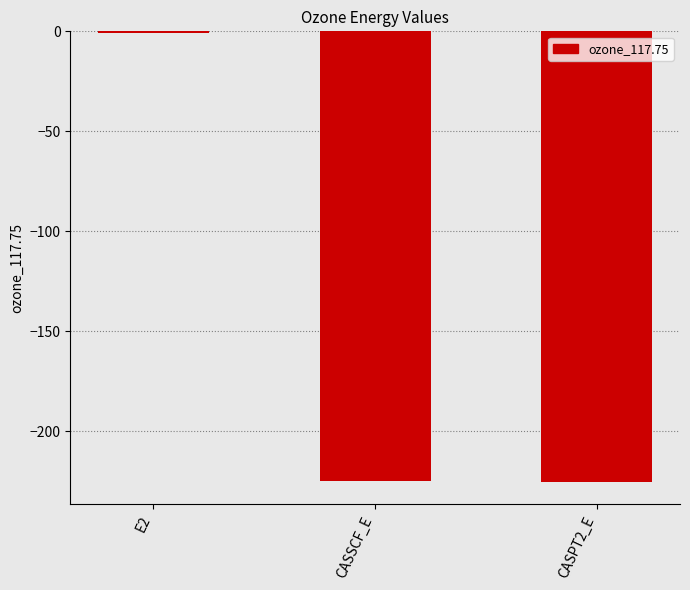

The chart shows a value of -58.7 at CASPT2_E. True or false?

False